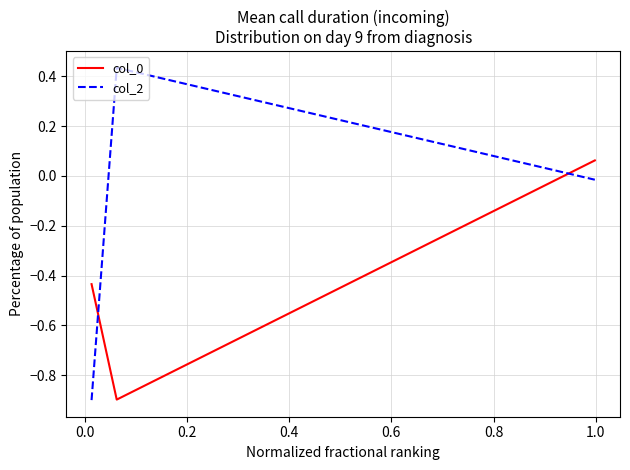

Which series has the largest range (max minus min)?

col_2